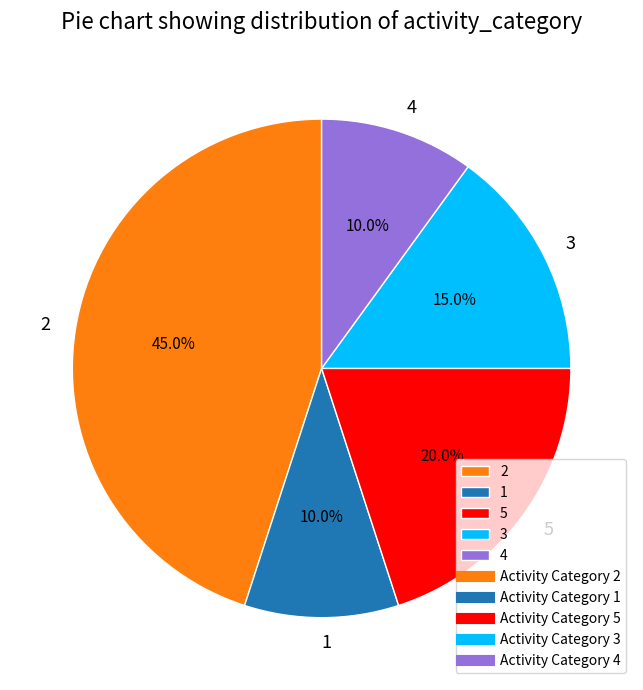

Approximately how many times larger is the value at 5 compared to 2?

0.4